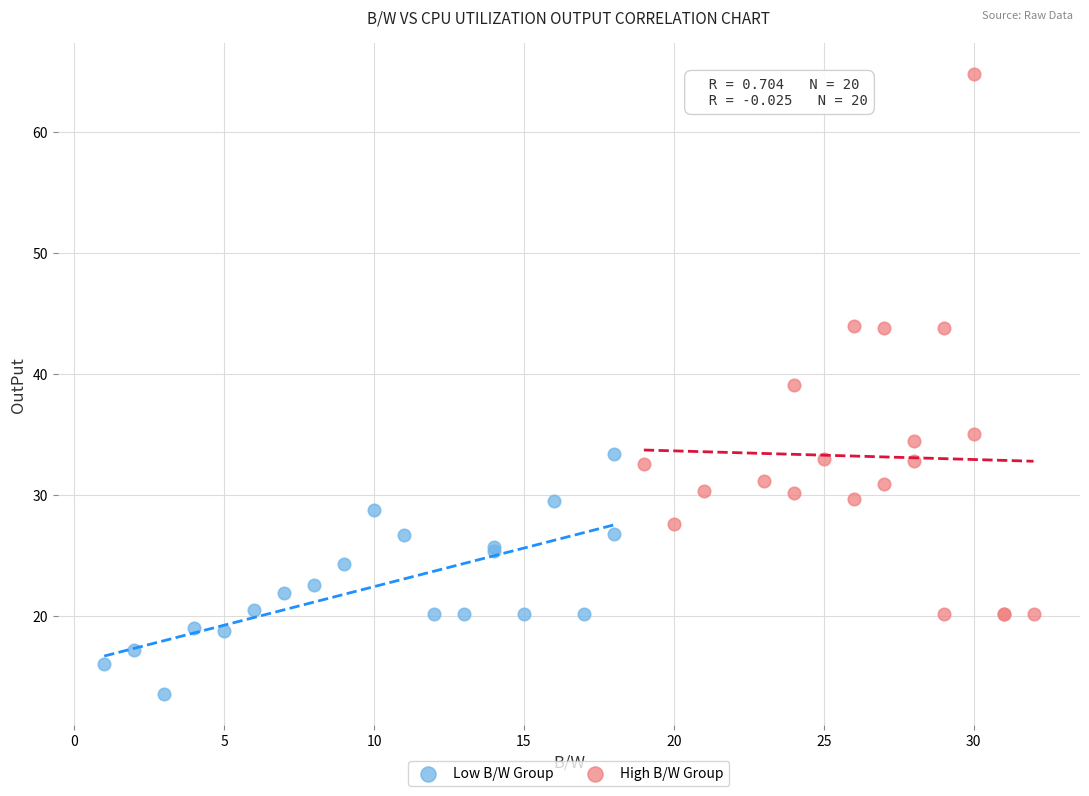

Which series has the widest spread of Y values?

High B/W Group